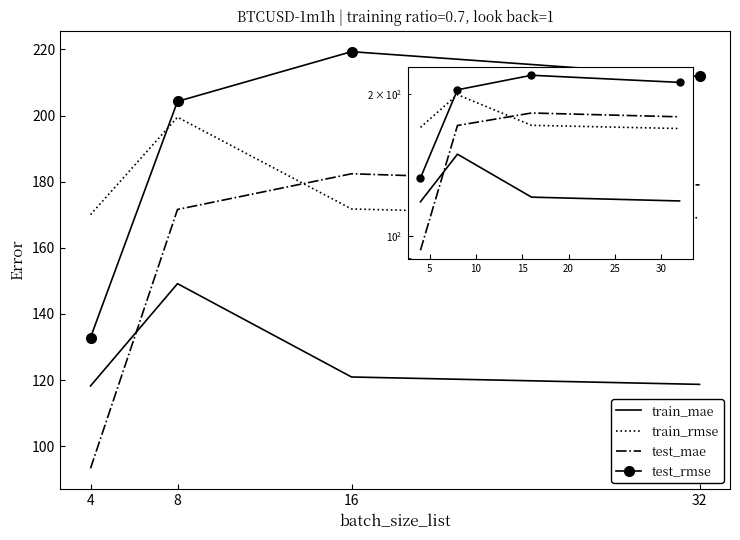

Read the test_mae value at 32.

179.0